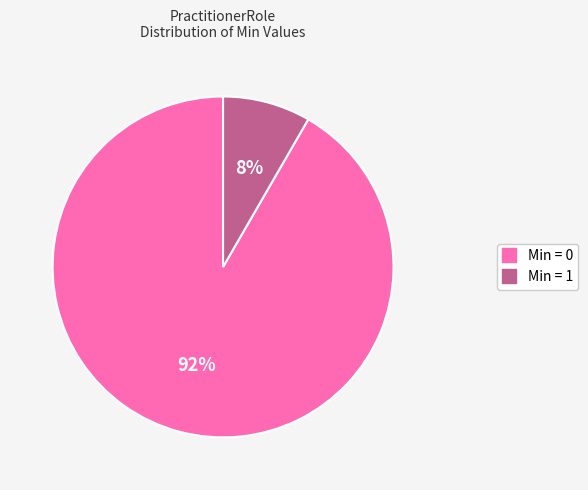

Which category has the smallest portion of the pie?

Min = 1